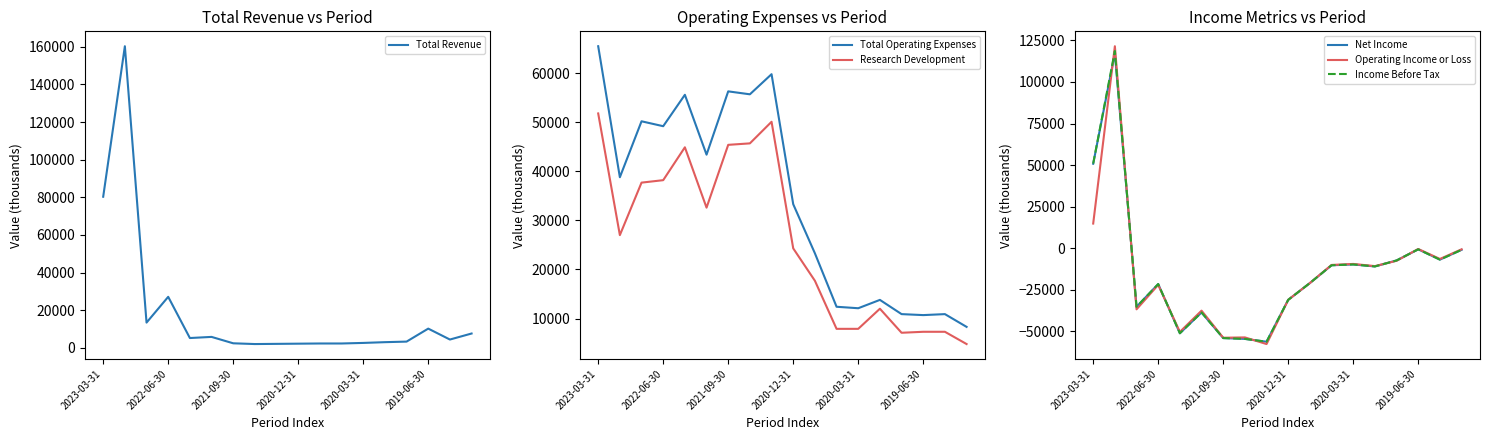

Is the value of Net Income at 7 greater than the value of Total Operating Expenses at 11?

No